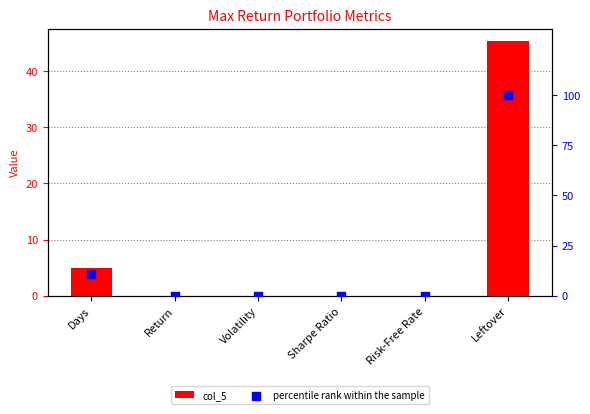

Which series contains the lowest Y value?

col_5